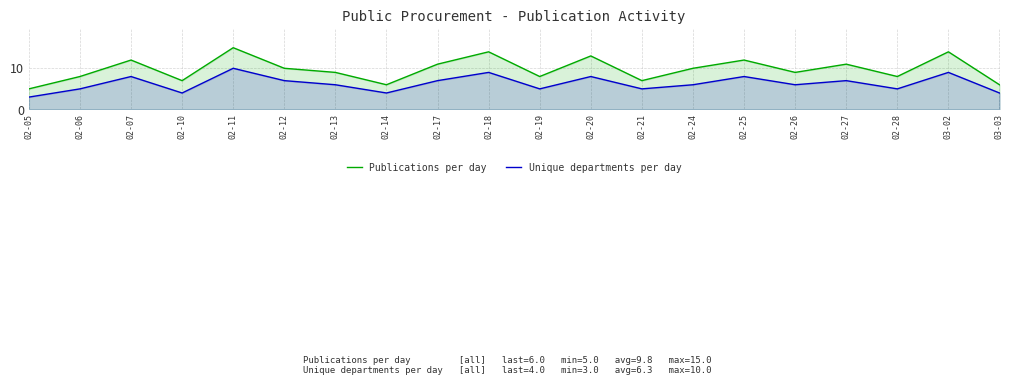

Which series has the largest range (max minus min)?

Publications per day